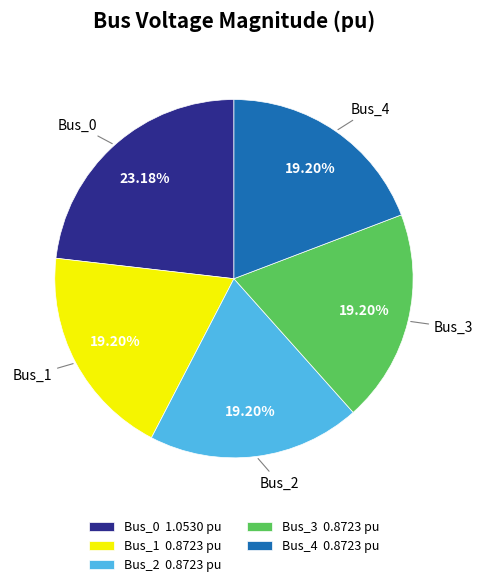

The Bus_2 slice represents 19% of the pie. True or false?

True